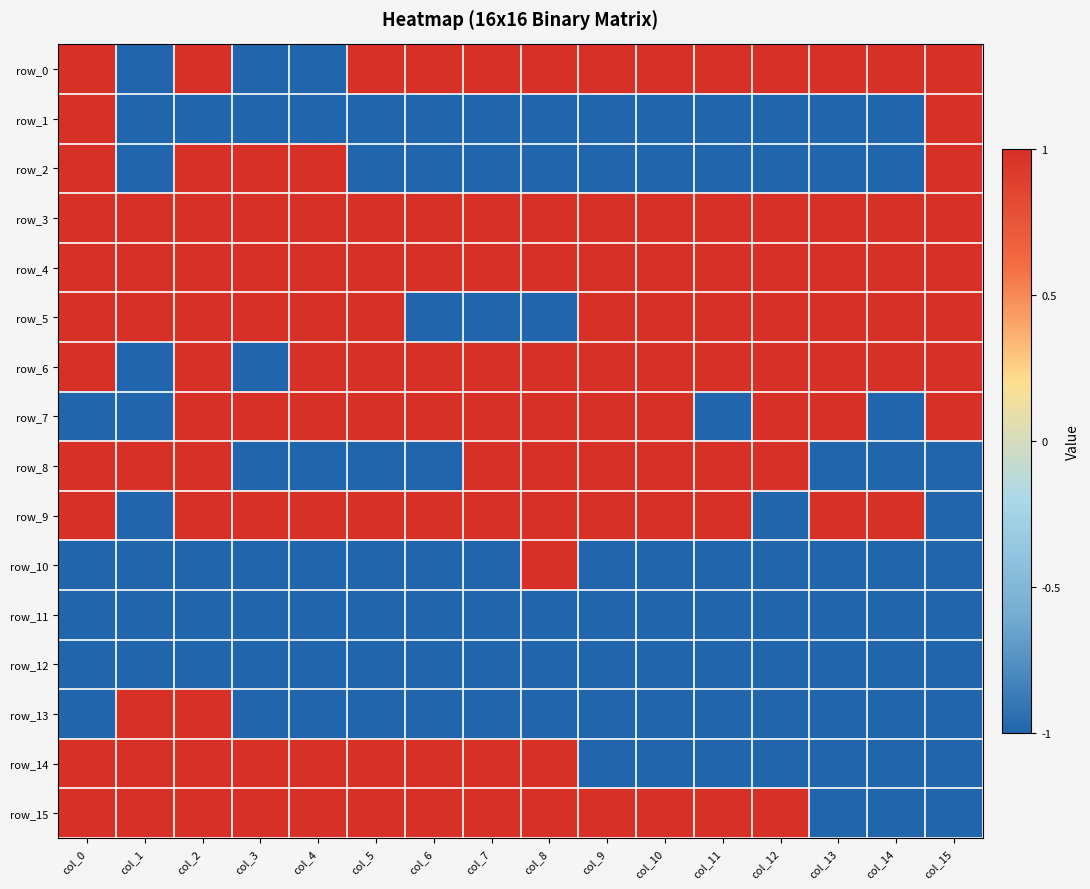

Is it true that row_0 equals 2 at col_7?

False